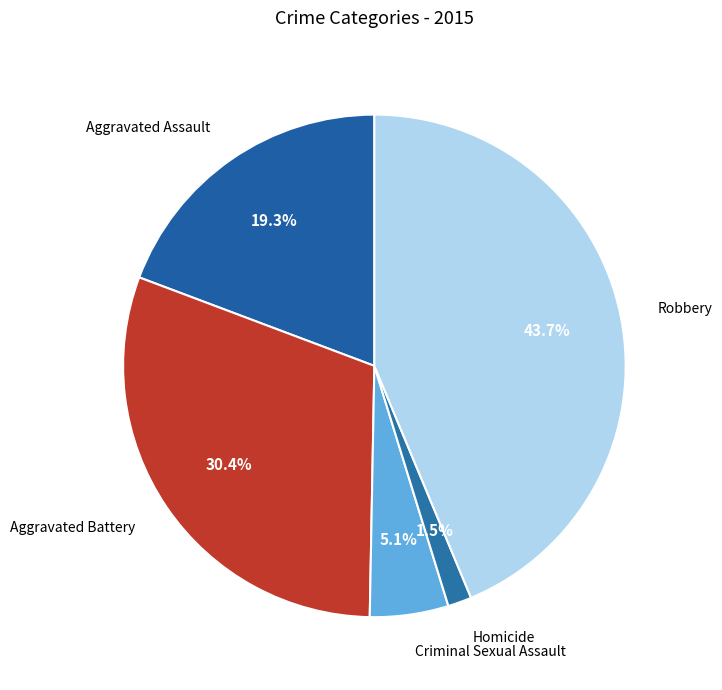

What is the largest slice in the pie chart?

Robbery